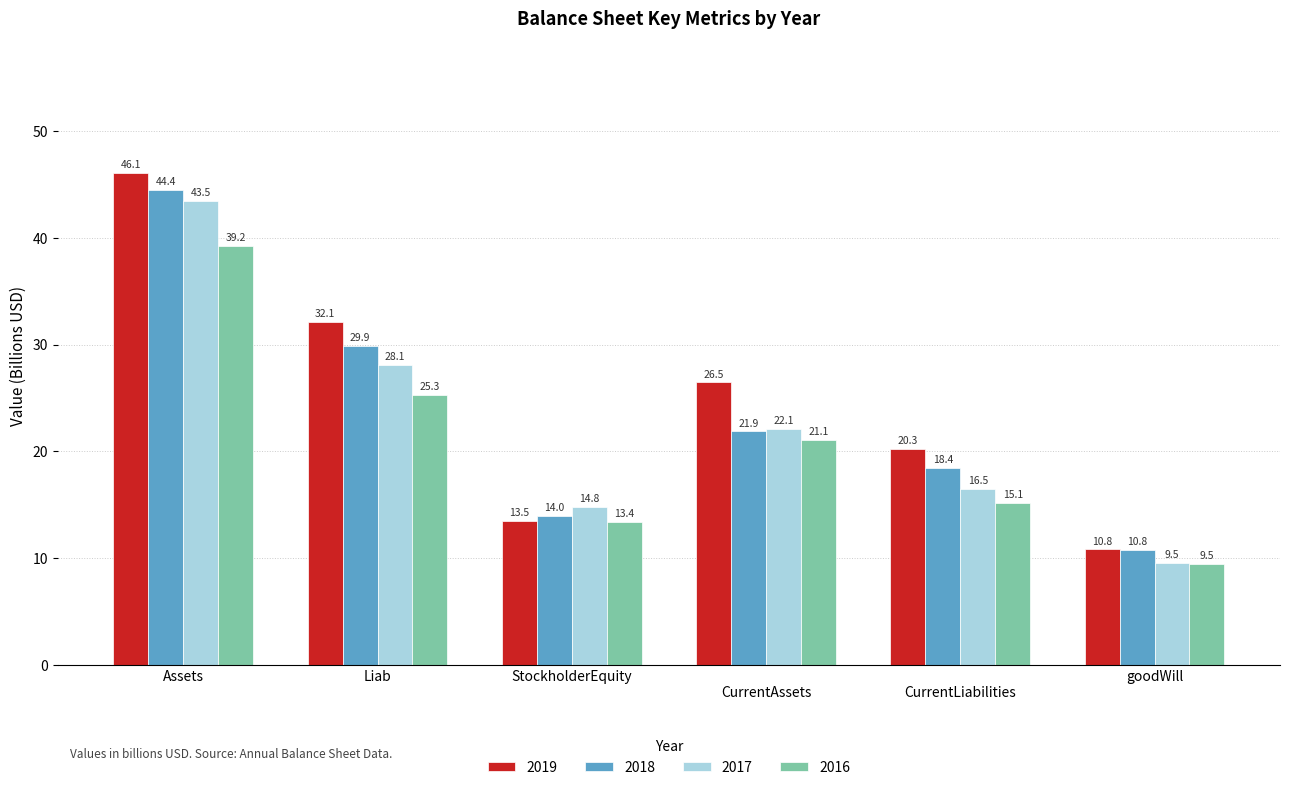

What is the value of the 2017 bar at the 6th from the left?

9.5